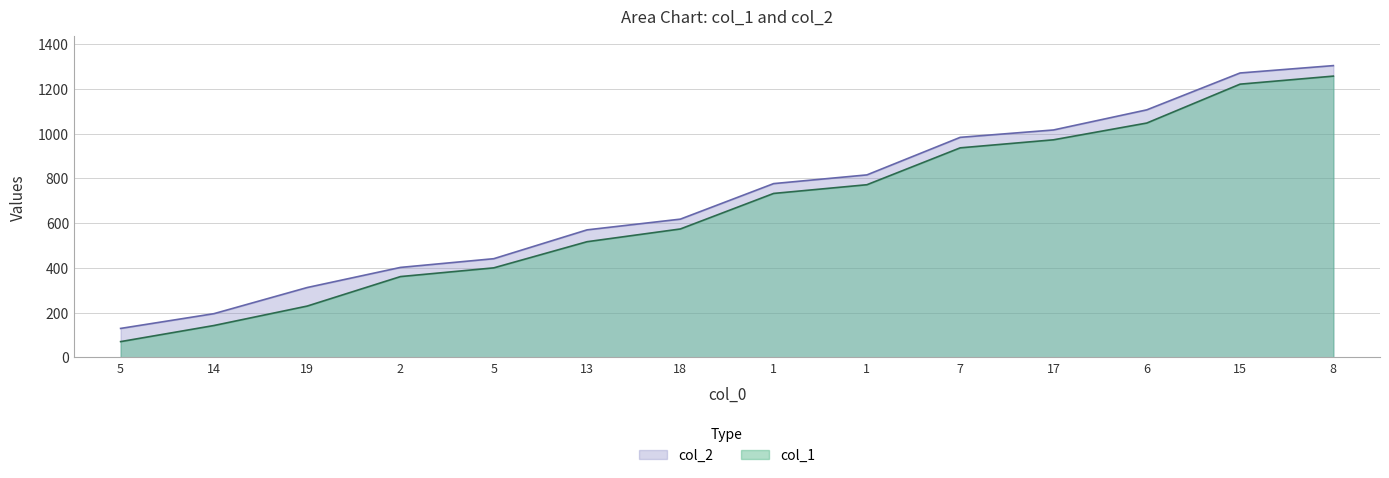

What is the label of the 1st point from the left?

5